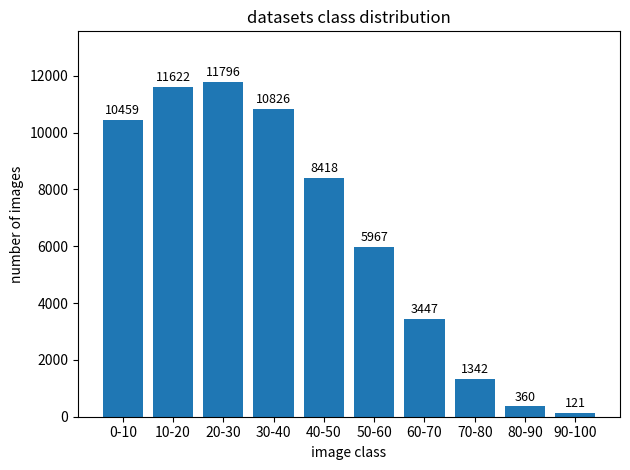

At which category does the chart reach its minimum across all series?

90-100